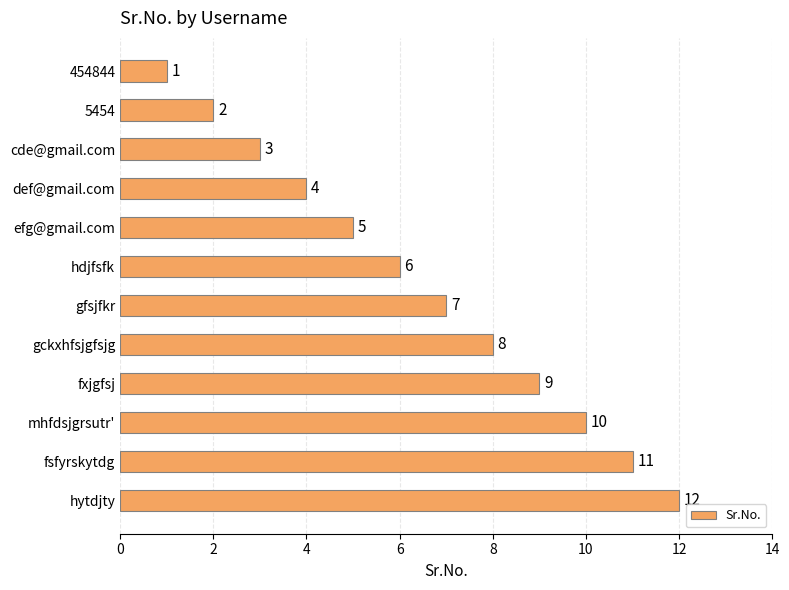

List the labels in order of value, largest first.

hytdjty, fsfyrskytdg, mhfdsjgrsutr', fxjgfsj, gckxhfsjgfsjg, gfsjfkr, hdjfsfk, efg@gmail.com, def@gmail.com, cde@gmail.com, 5454, 454844